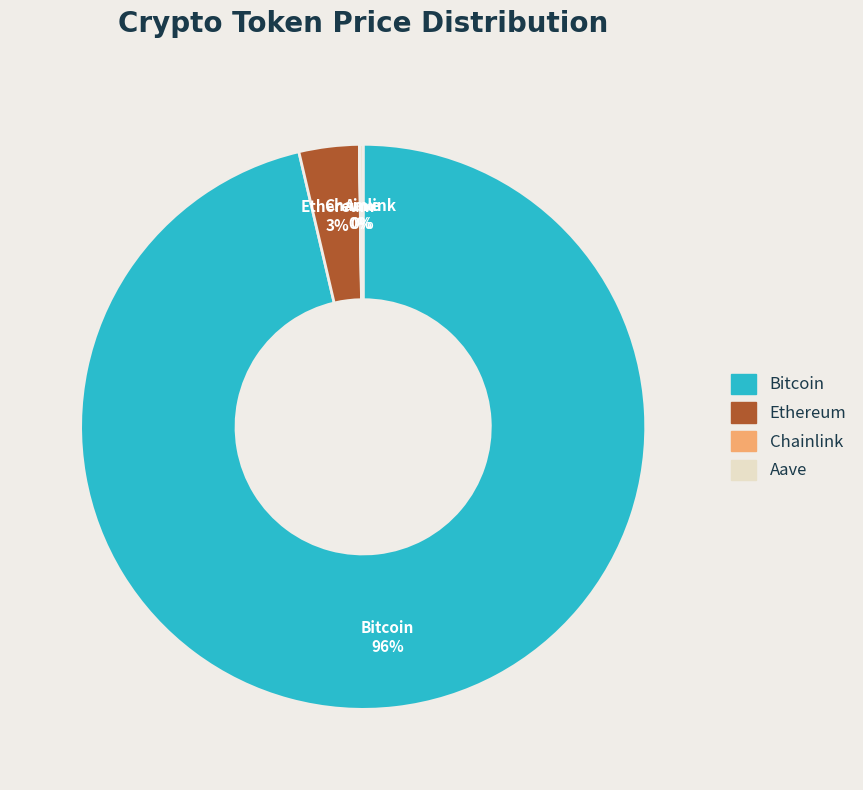

Do Ethereum and Bitcoin together represent more than half of the pie?

Yes